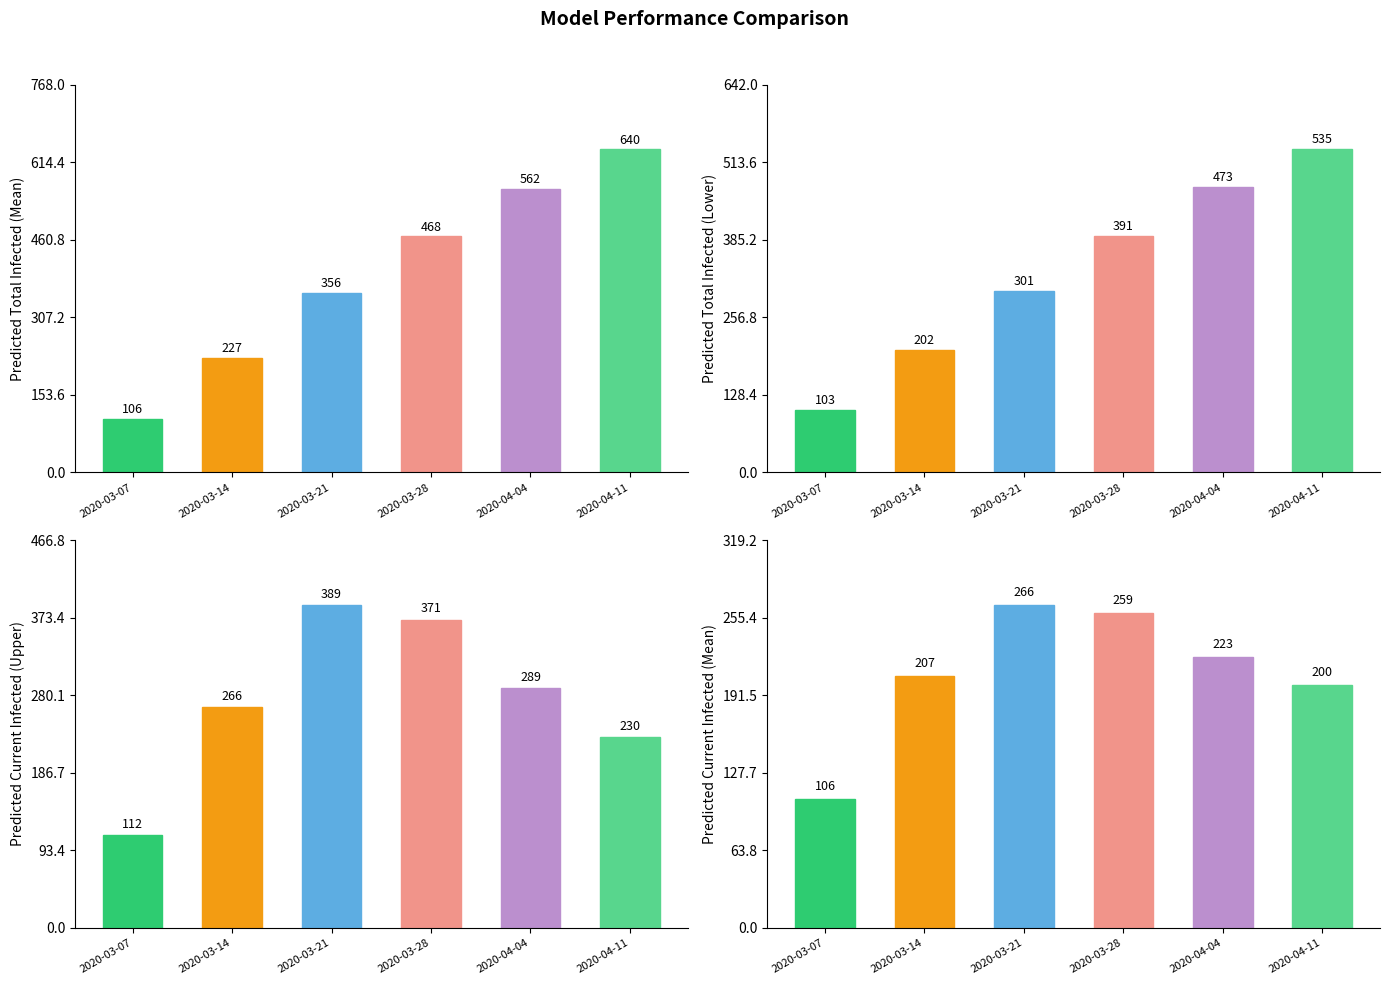

How many bars are there in total?

24